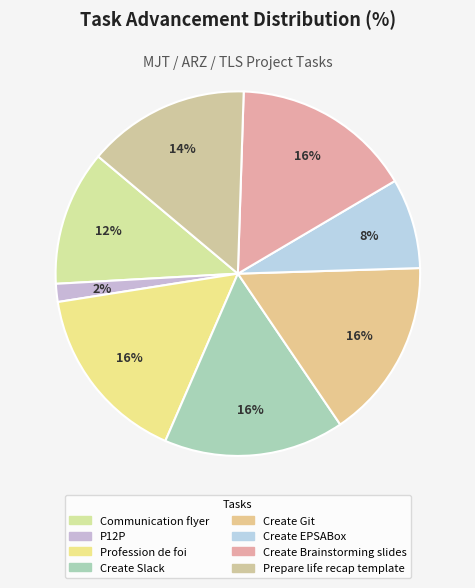

How many segments does this pie chart have?

8